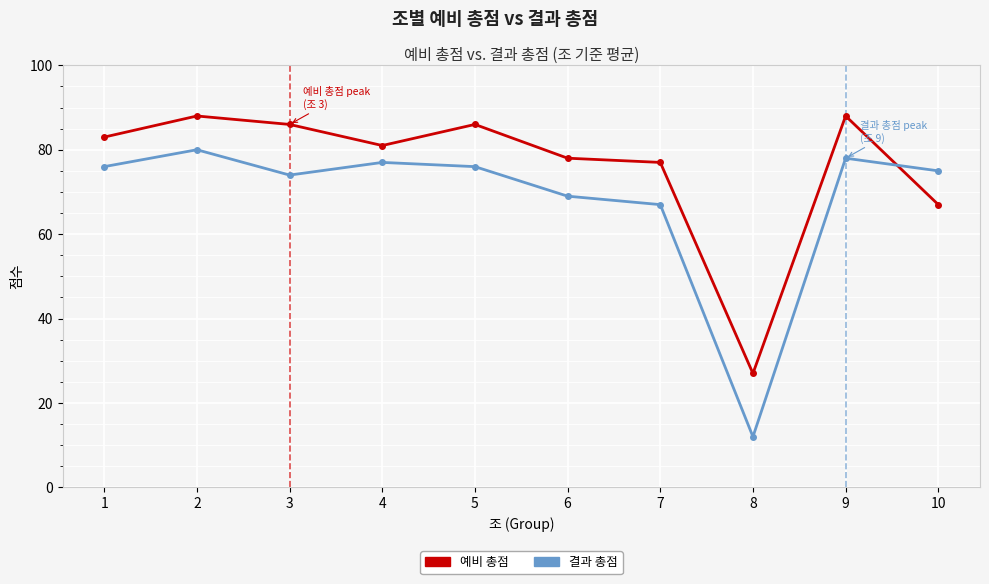

How many values in the 예비 총점 series are below 83?

5